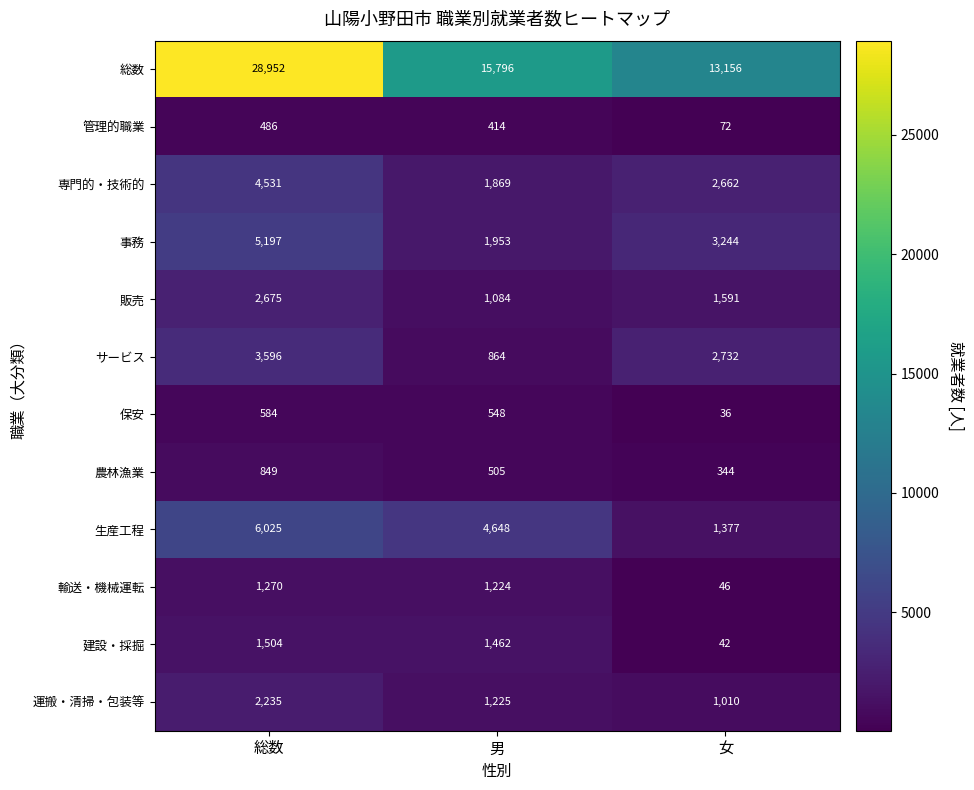

What is the sum of the 事務 values at 女 and 総数?

8441